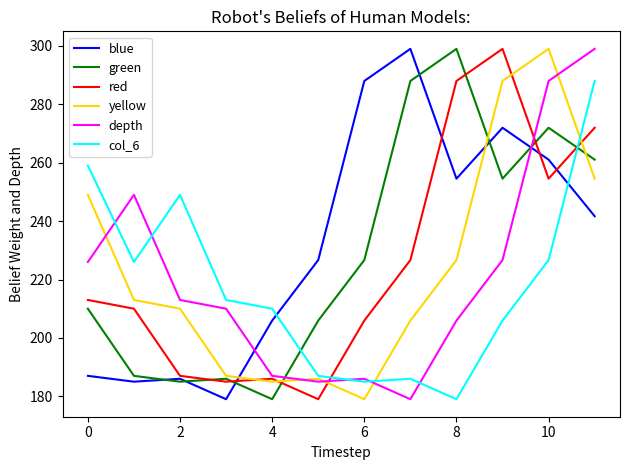

What is the greatest value displayed?

299.0